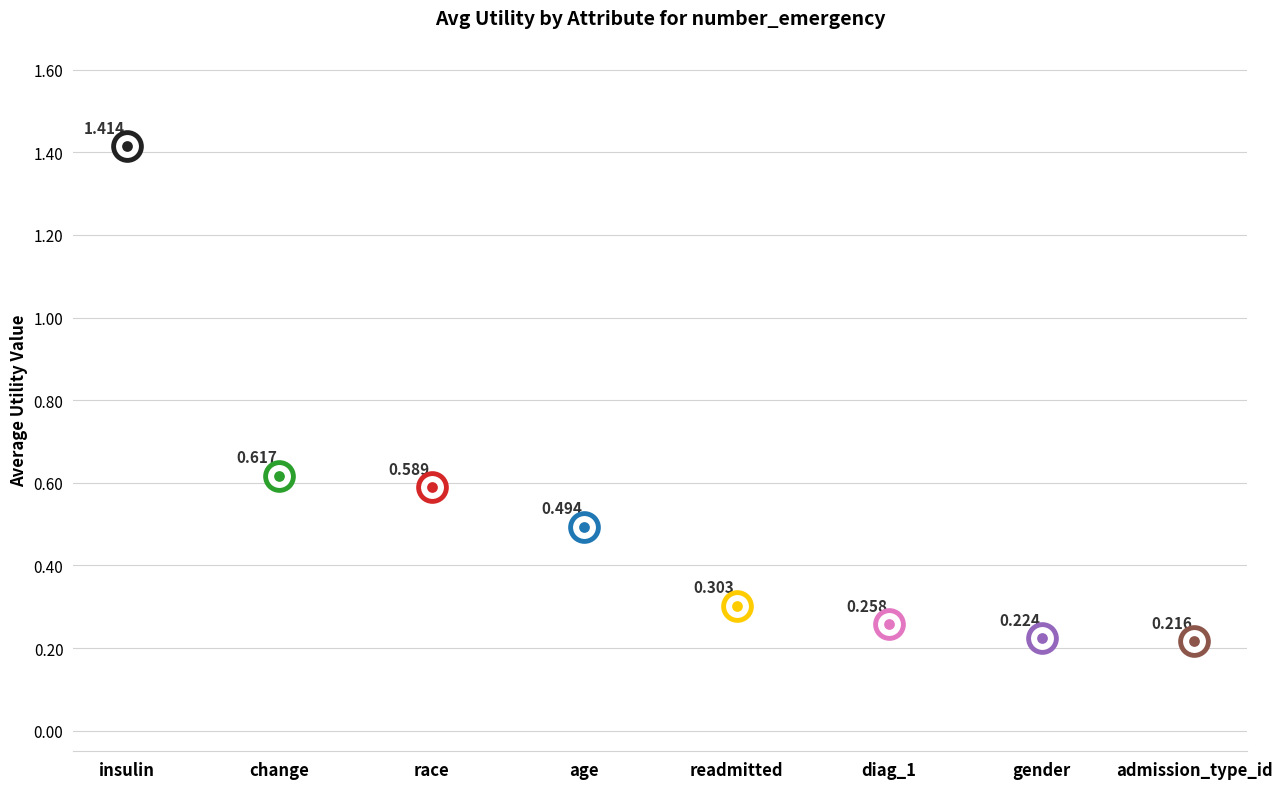

Which has a higher value, insulin or age?

insulin